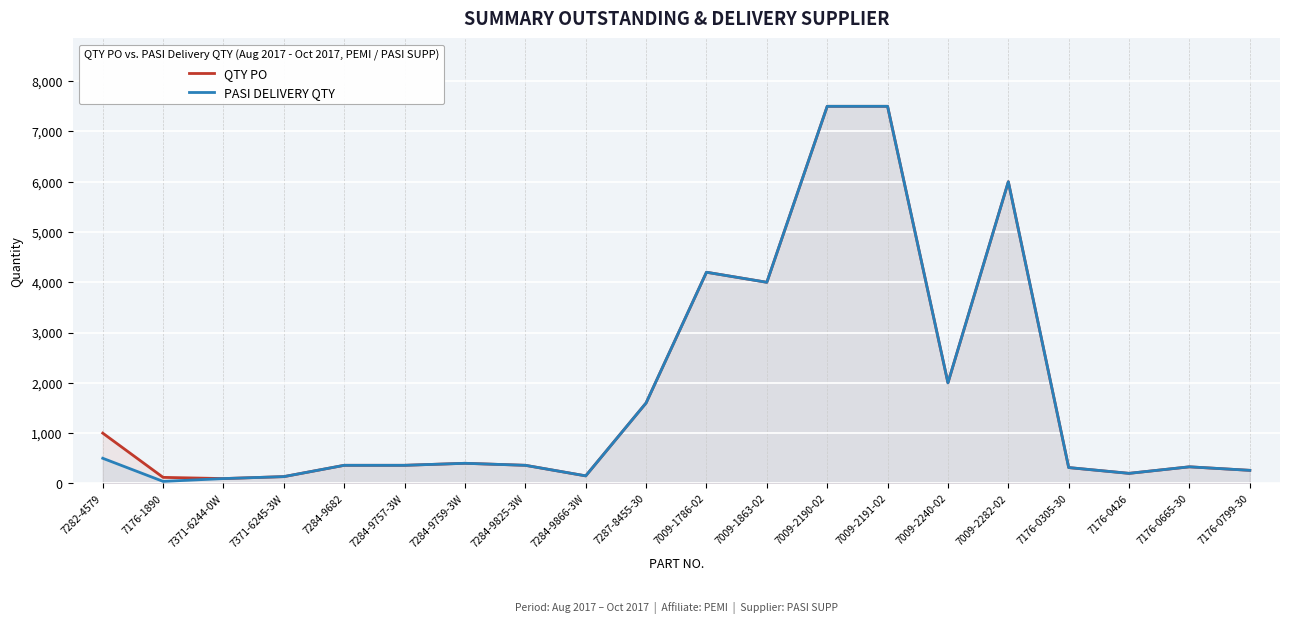

At which label does QTY PO reach its peak?

7009-2190-02